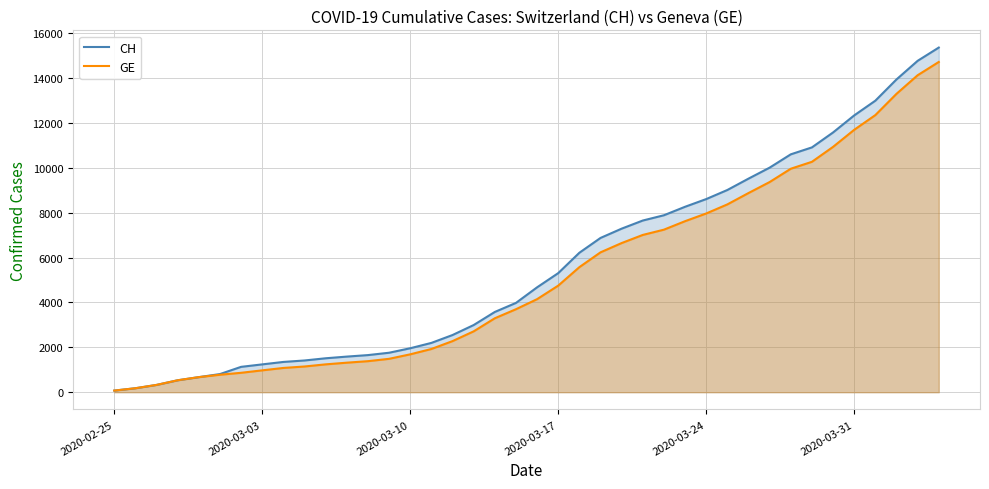

Which series has the largest range (max minus min)?

CH